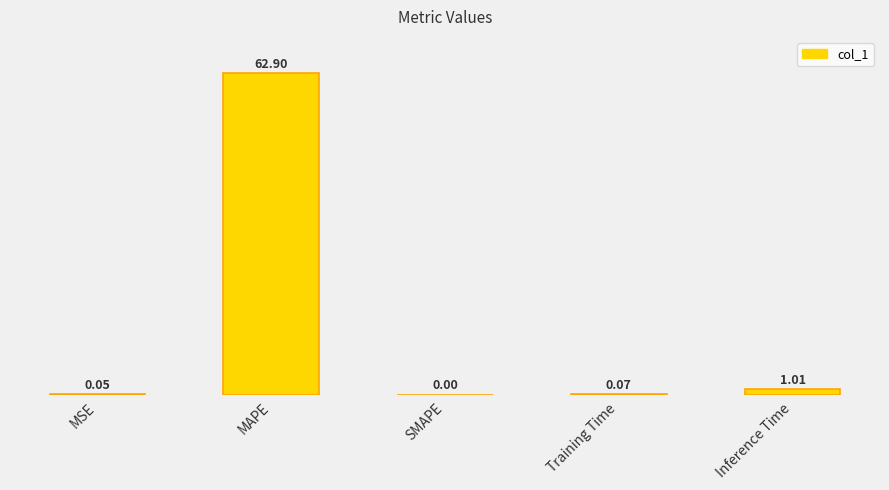

Does the chart contain any negative values?

No